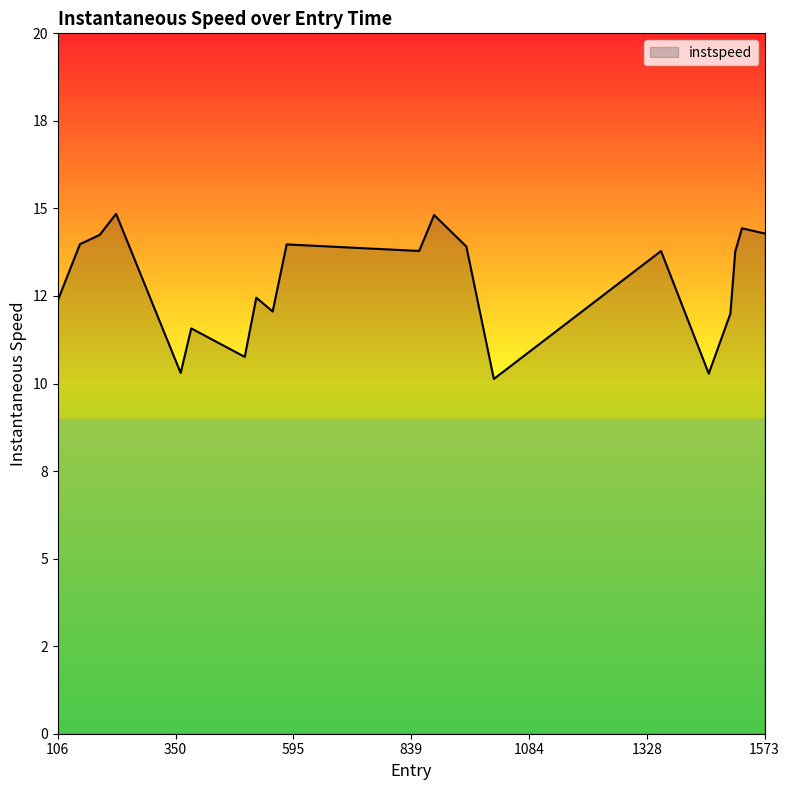

True or false: the data has more than 0 interior local peaks.

True